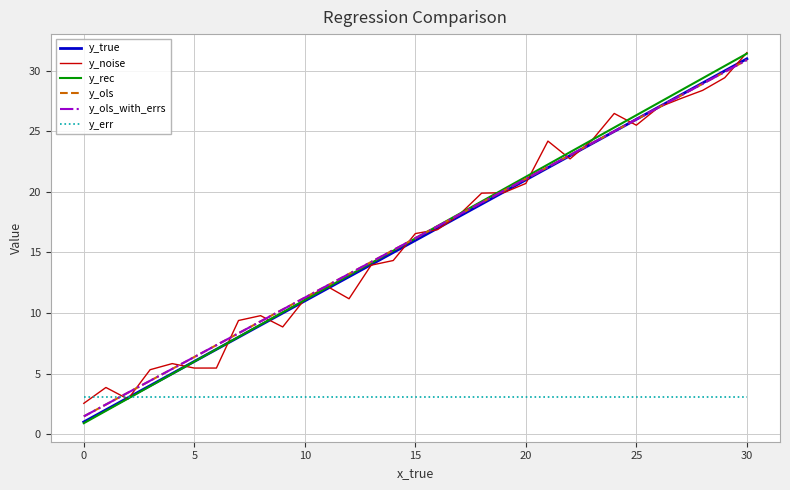

True or false: y_ols has more than 2 points higher than both neighbors.

False